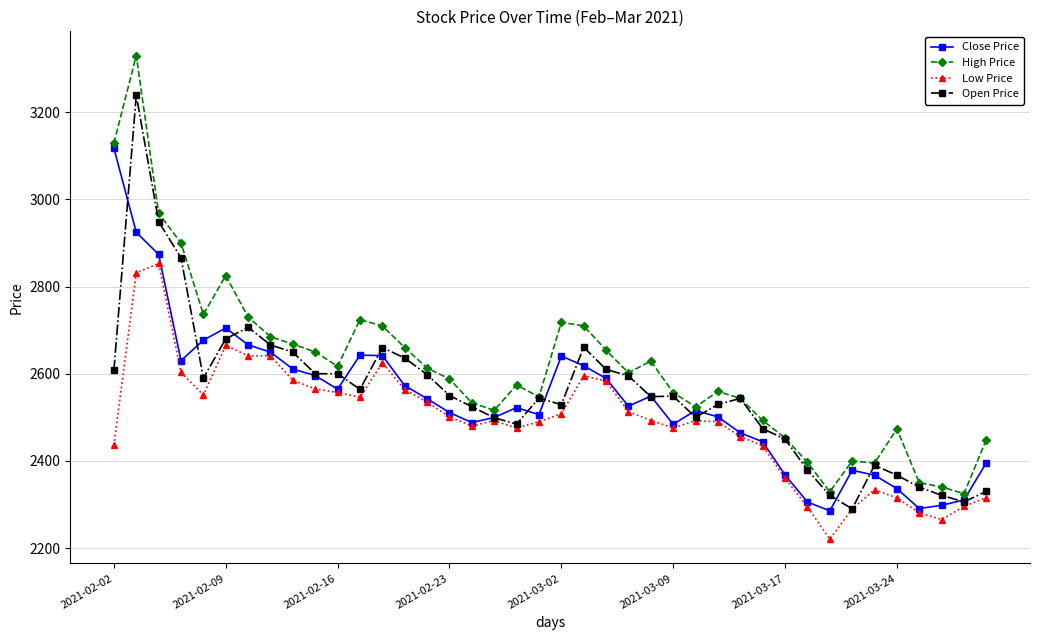

What is the greatest value displayed?

3329.9